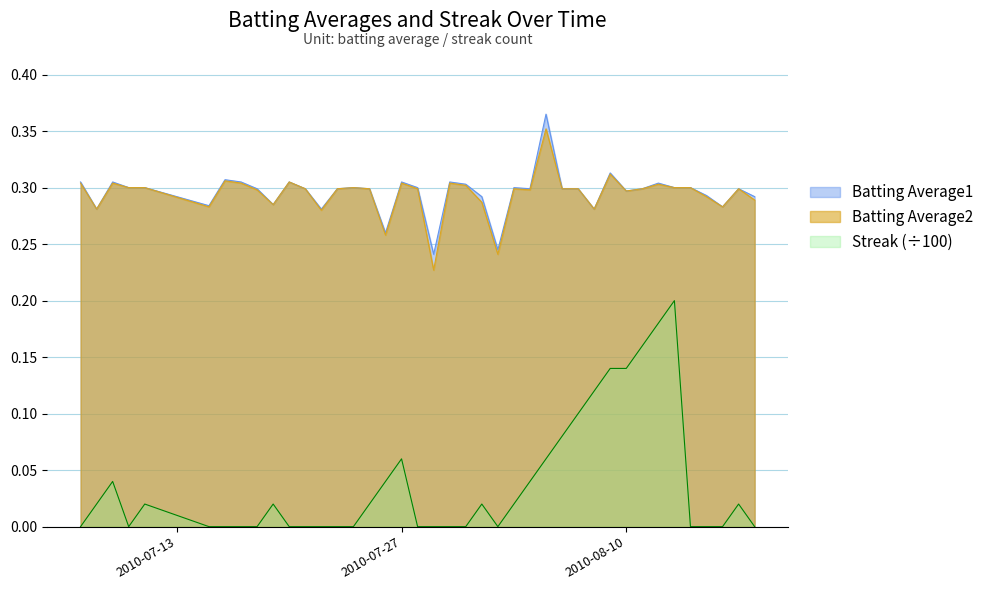

What is the total value across all series at 2010-08-12?

0.8